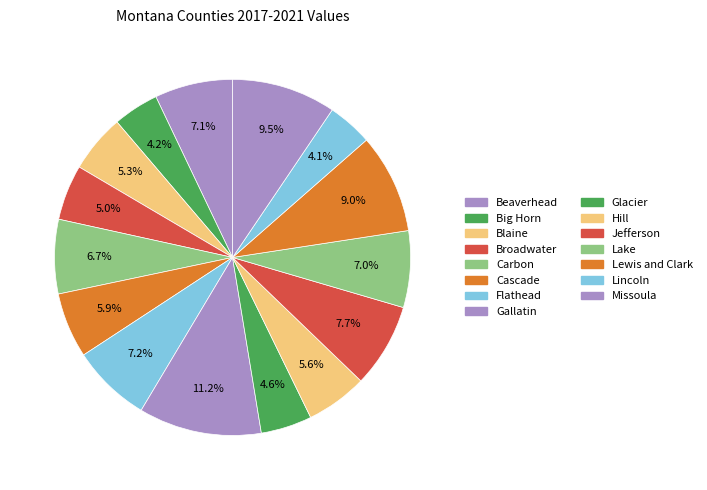

The Glacier slice represents 13% of the pie. True or false?

False